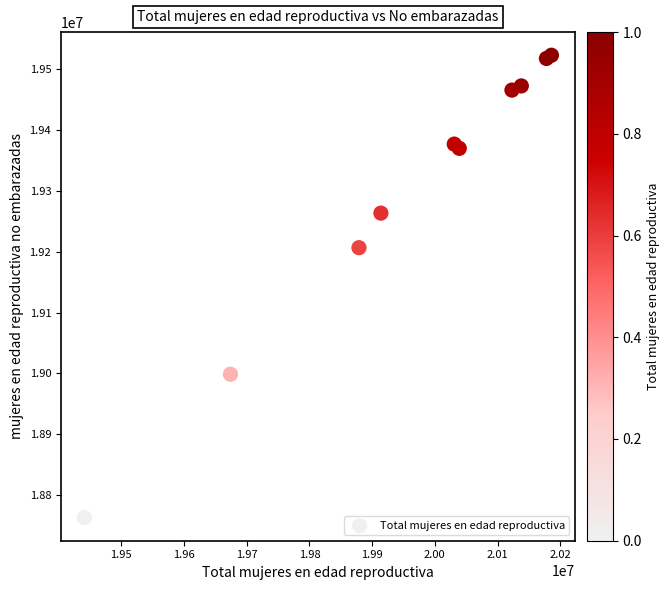

What Y value in the scatter plot is closest to 19142867?

19206490.9